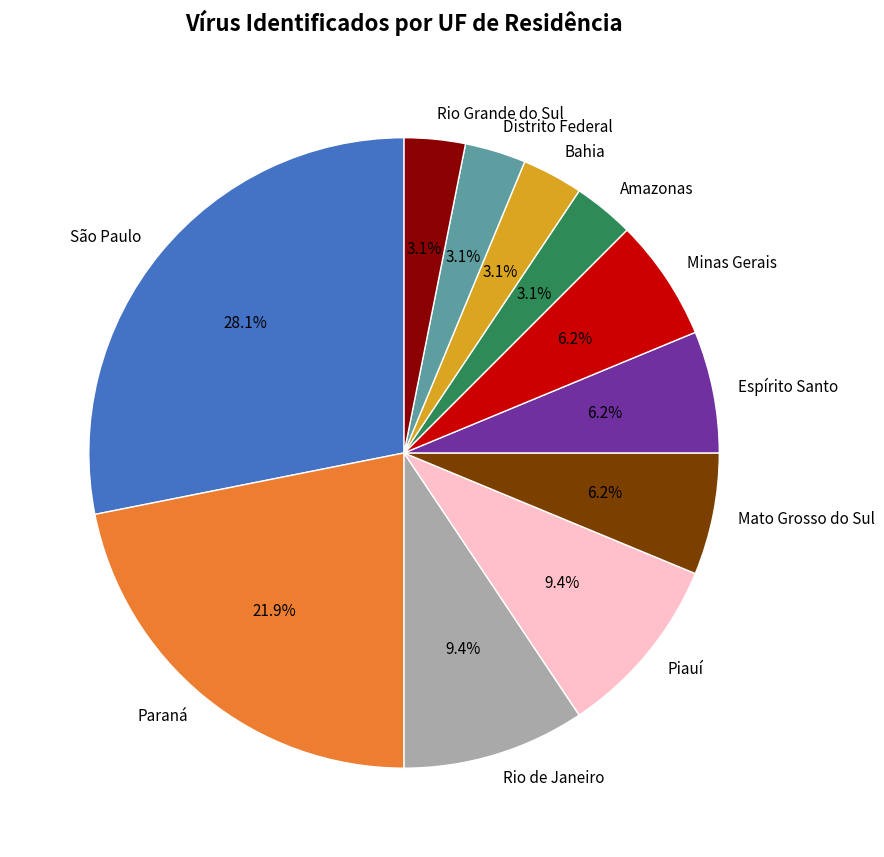

True or false: Espírito Santo accounts for 1% of the total.

False